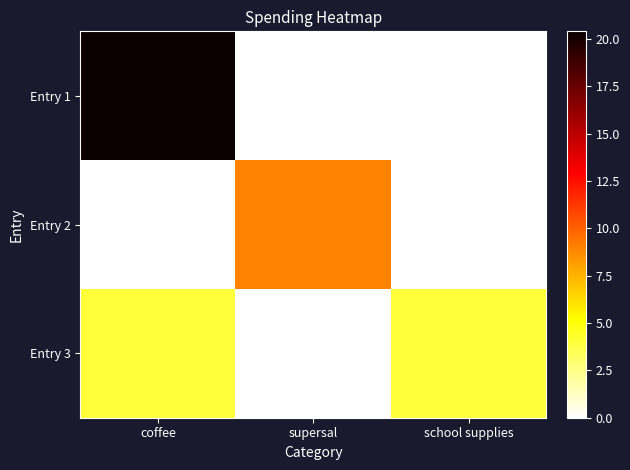

What is the total value across all series at school supplies?

4.0